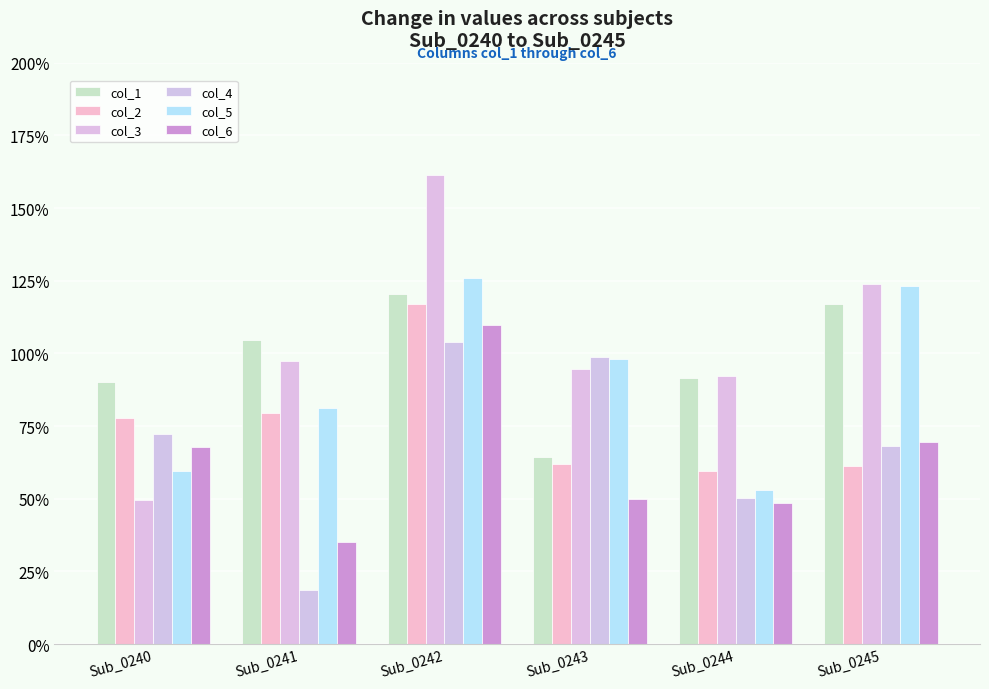

List the series in order of their peak value, lowest first.

col_4, col_6, col_2, col_1, col_5, col_3